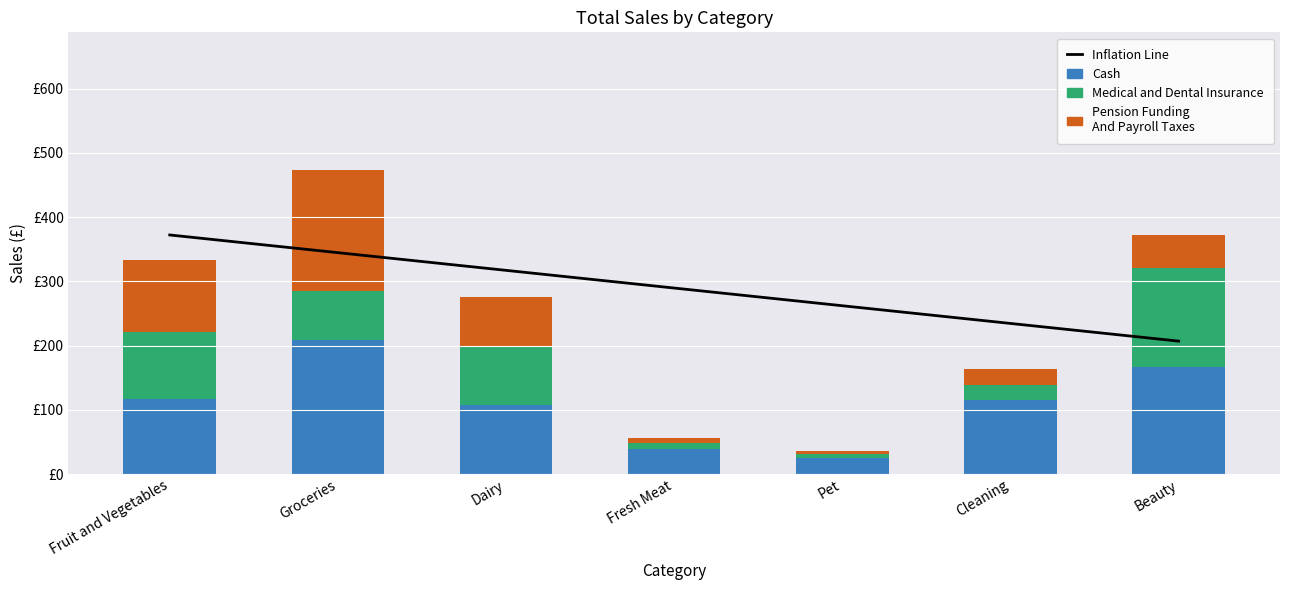

The value of Cash at Cleaning is 196.8. True or false?

False